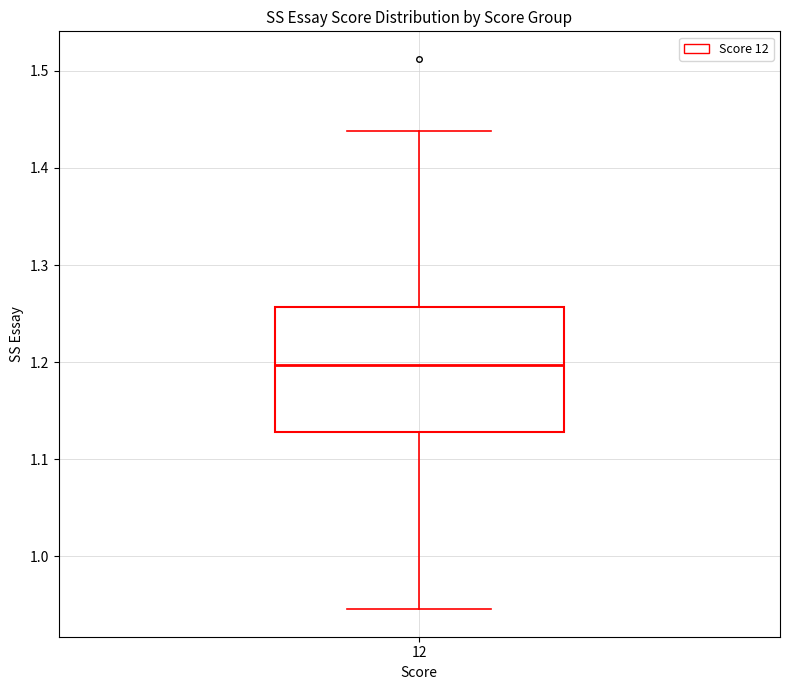

Transcribe this box plot: give where the median line is, the range the box spans, and where the two whiskers end, as read against the y-axis. The values are not printed on the chart, so give them approximately, as read against the axis.

median 1.20, box 1.13 to 1.26, whiskers 0.95 to 1.44